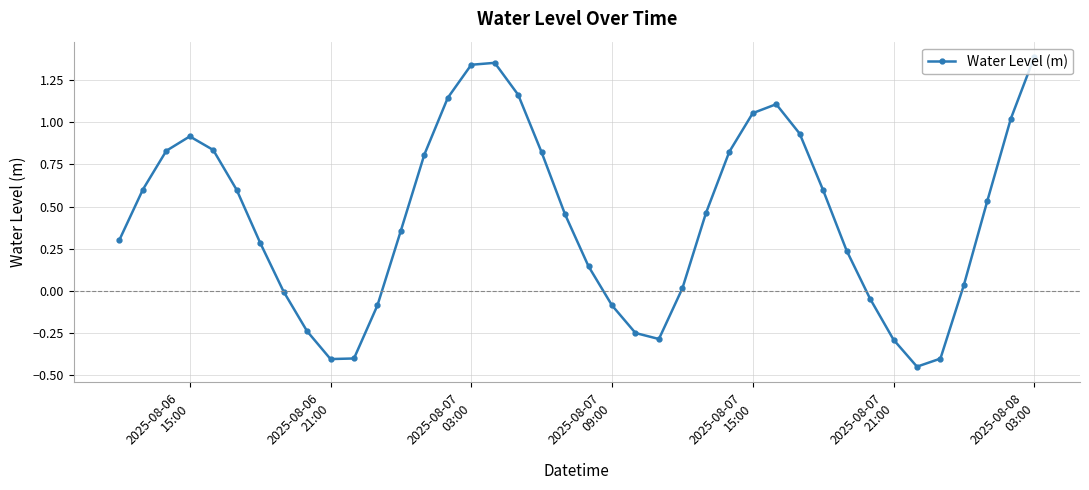

How many interior local valleys (lower than both neighbors) does the data have?

3